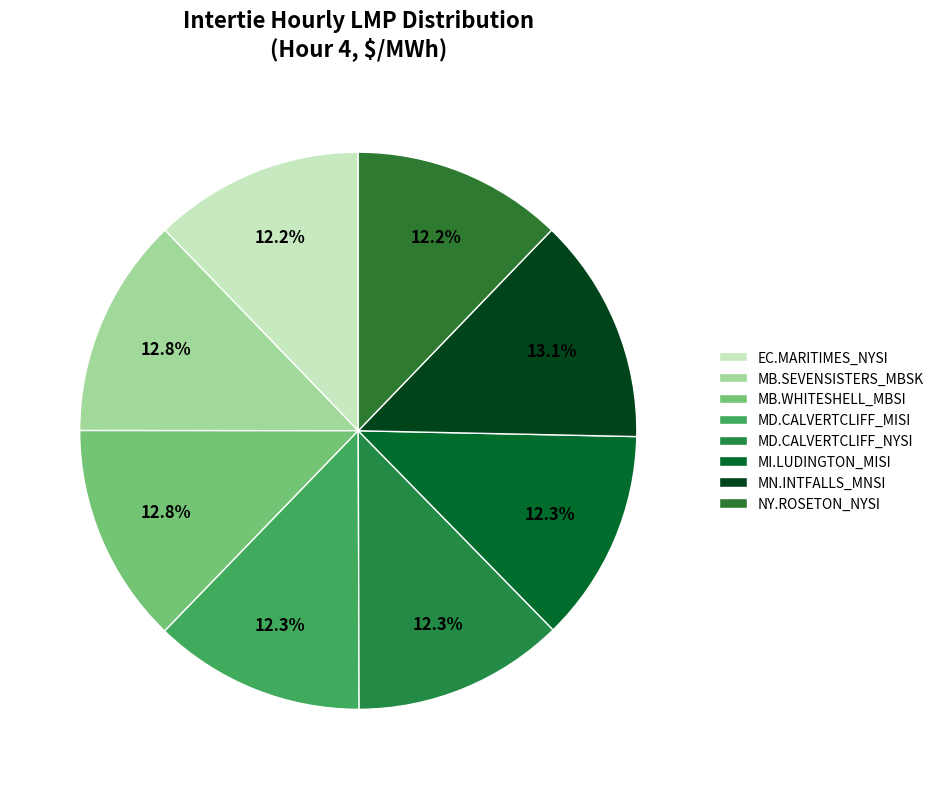

Is there a majority slice in this chart?

No